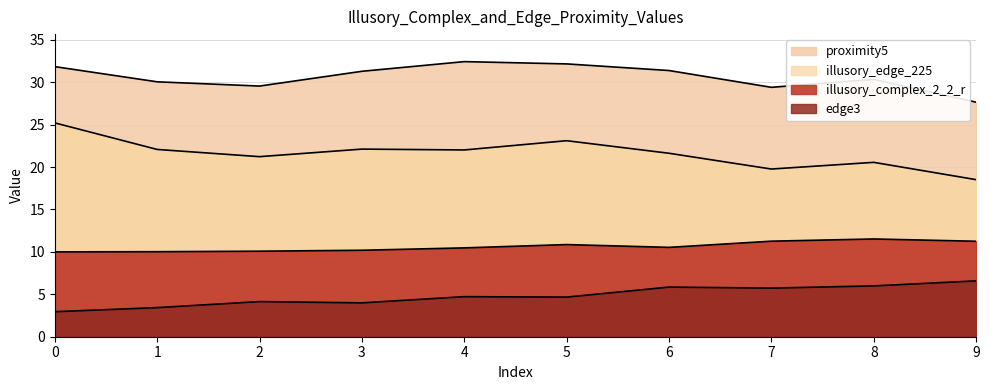

Reading right to left, what are all the values shown in this chart?

illusory_complex_2_2_r: 11.2	11.5	11.3	10.5	10.9	10.5	10.2	10.1	10.0	10.0
edge3: 6.6	6.0	5.7	5.8	4.7	4.7	4.0	4.1	3.4	3.0
proximity5: 27.6	30.3	29.4	31.4	32.1	32.4	31.3	29.5	30.0	31.8
illusory_edge_225: 18.5	20.6	19.8	21.6	23.1	22.0	22.1	21.2	22.1	25.2